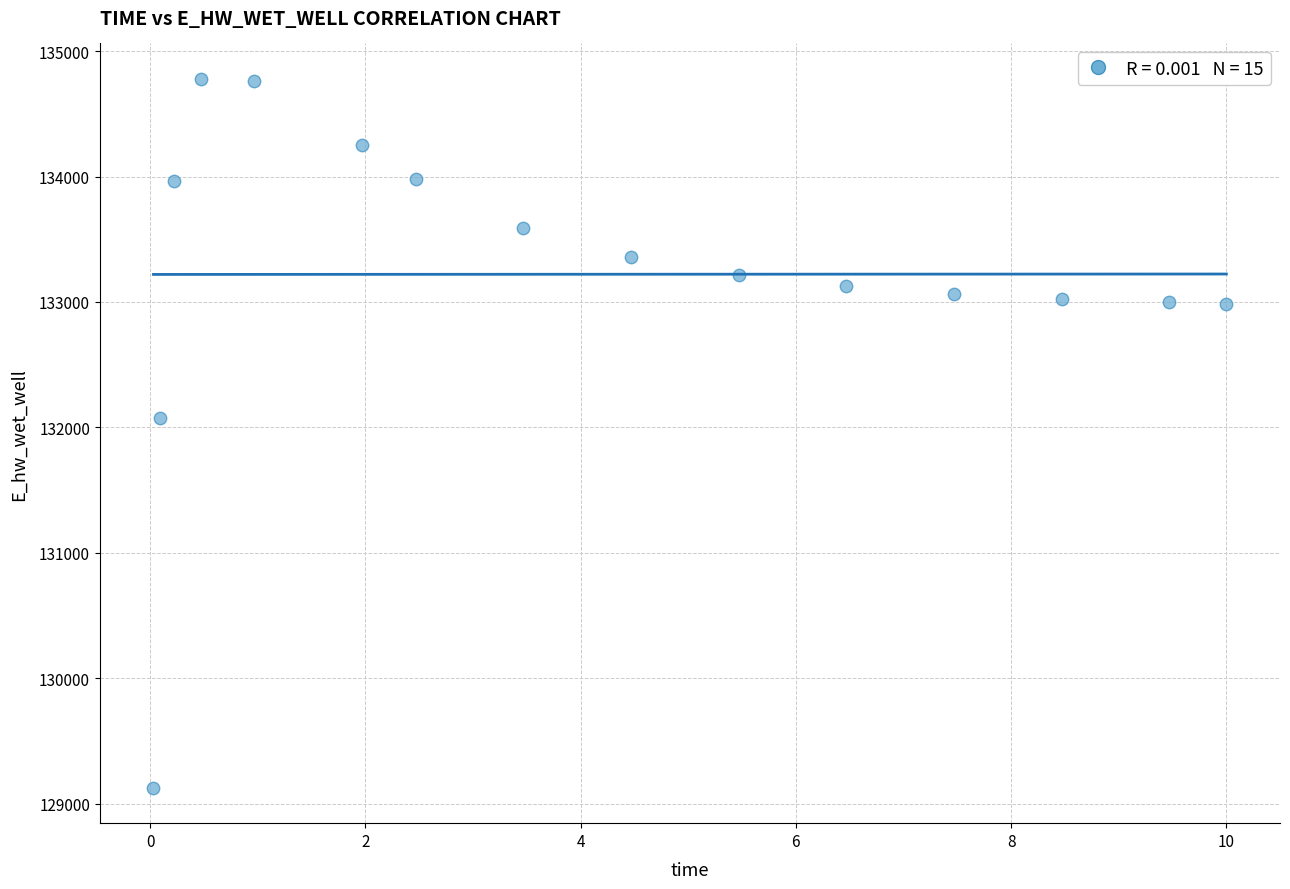

What is the range of Y values (max minus min)?

5652.2